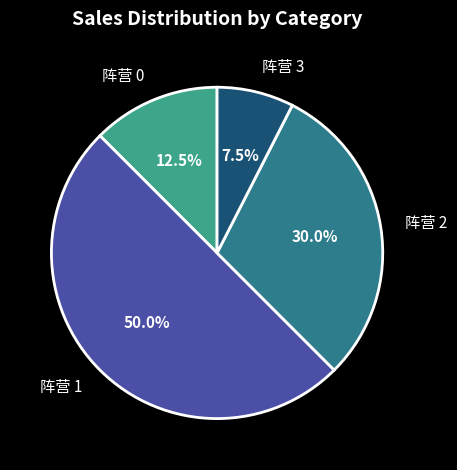

Count the number of slices in the pie.

4